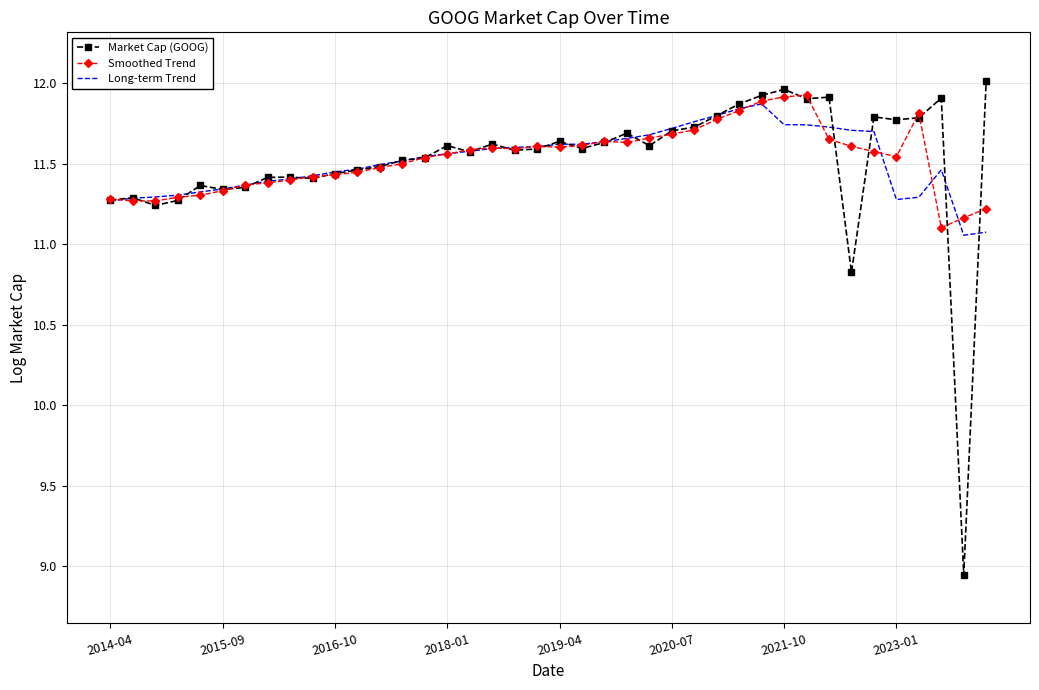

Which series has the largest range (max minus min)?

Market Cap (GOOG)